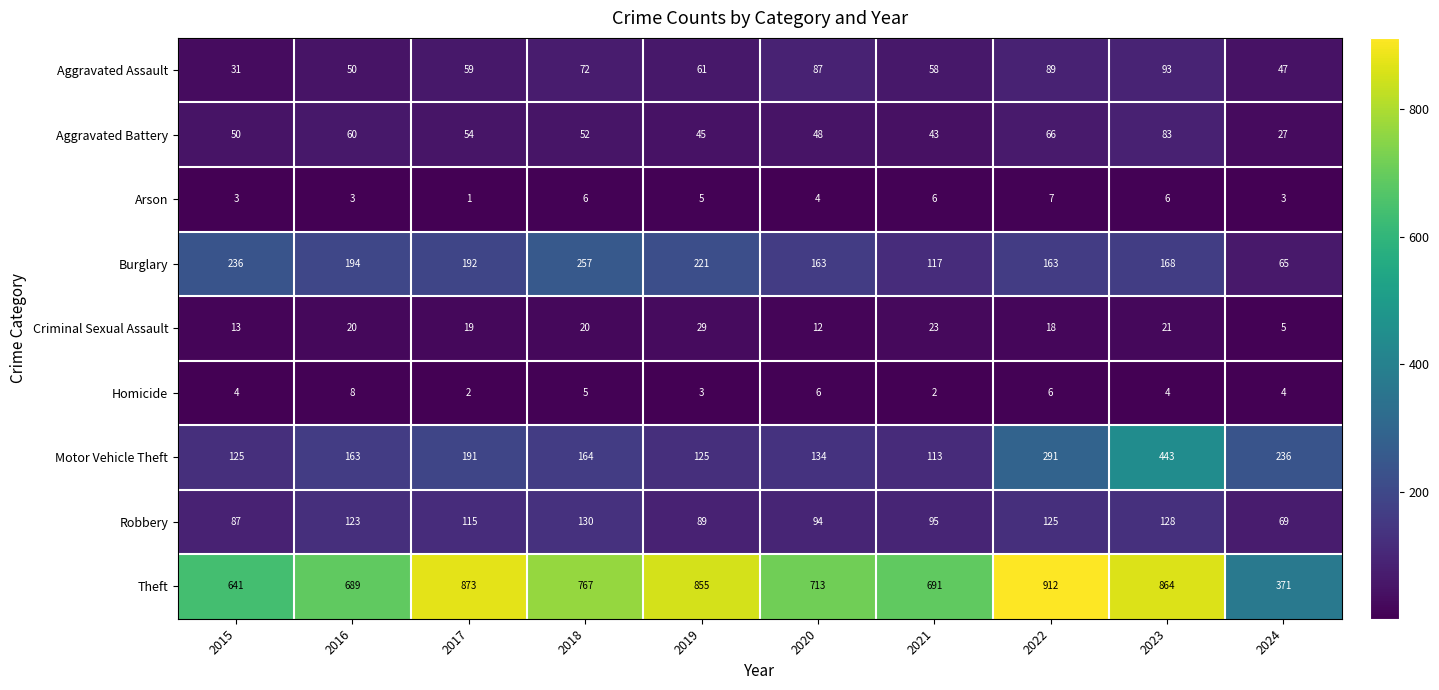

List the series in order of their peak value, highest first.

Theft, Motor Vehicle Theft, Burglary, Robbery, Aggravated Assault, Aggravated Battery, Criminal Sexual Assault, Homicide, Arson